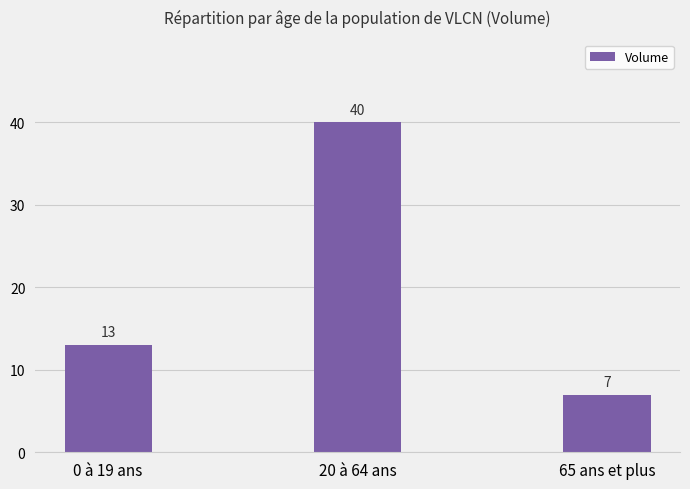

What is the smallest value displayed?

7